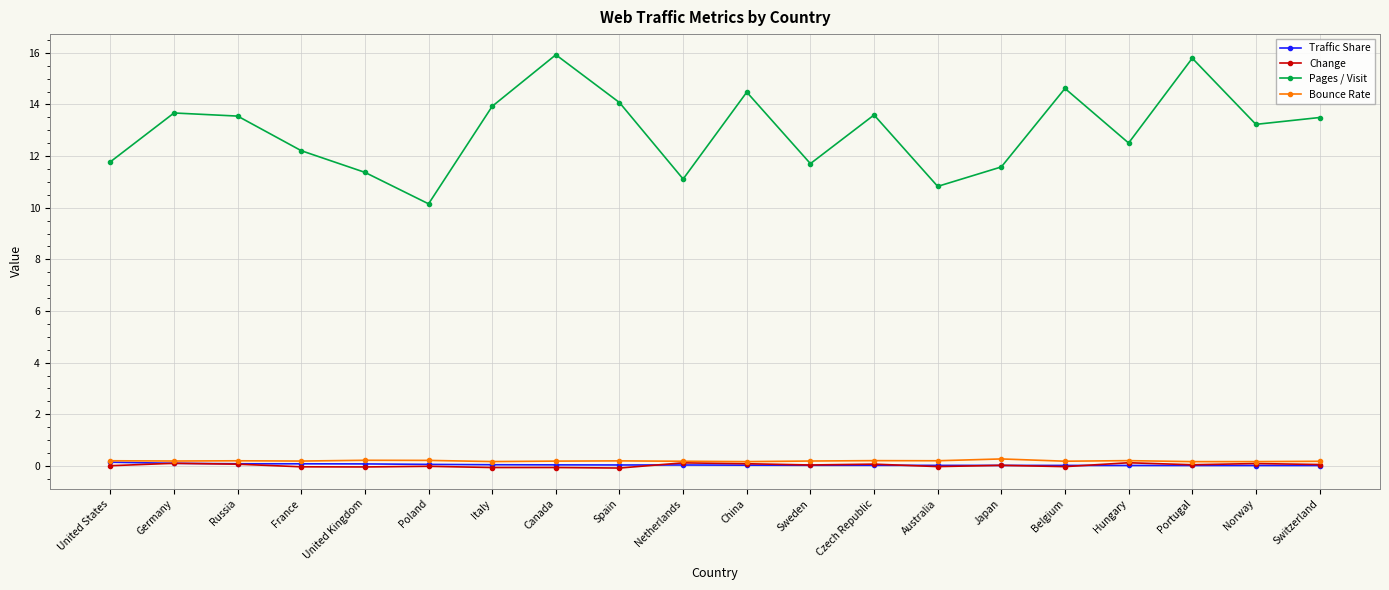

What is the average value of the Pages / Visit series?

13.0